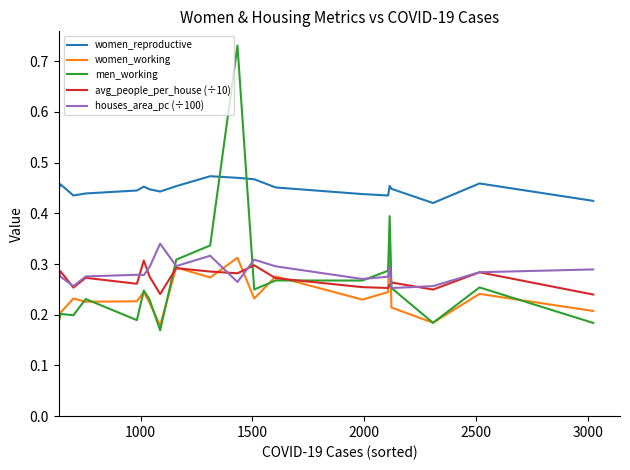

Which series has the largest total across all categories?

women_reproductive